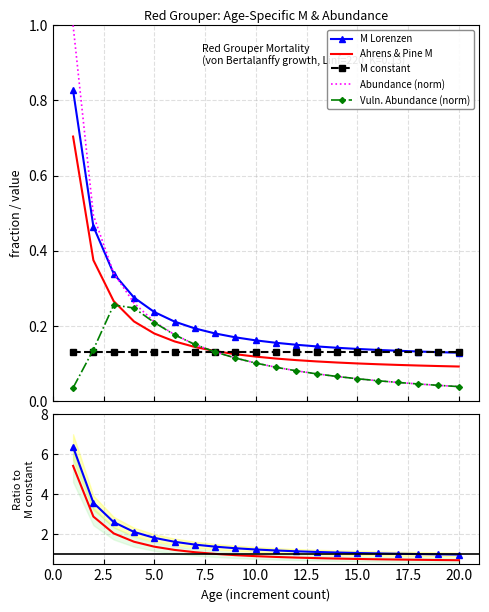

How many categories are shown in the chart?

20